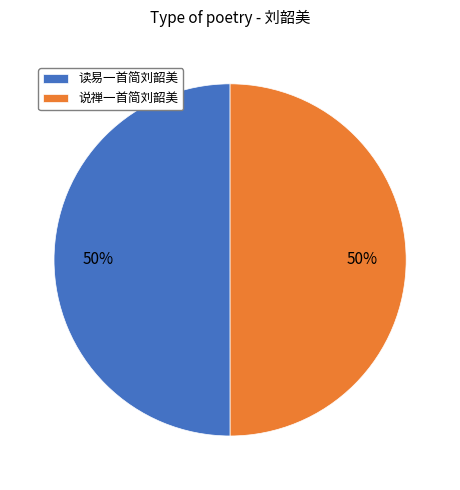

How many slices are in this pie chart?

2